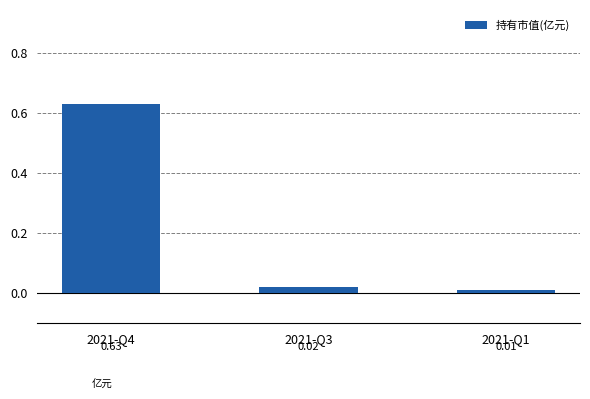

Rank the categories by value from highest to lowest.

2021-Q4, 2021-Q3, 2021-Q1